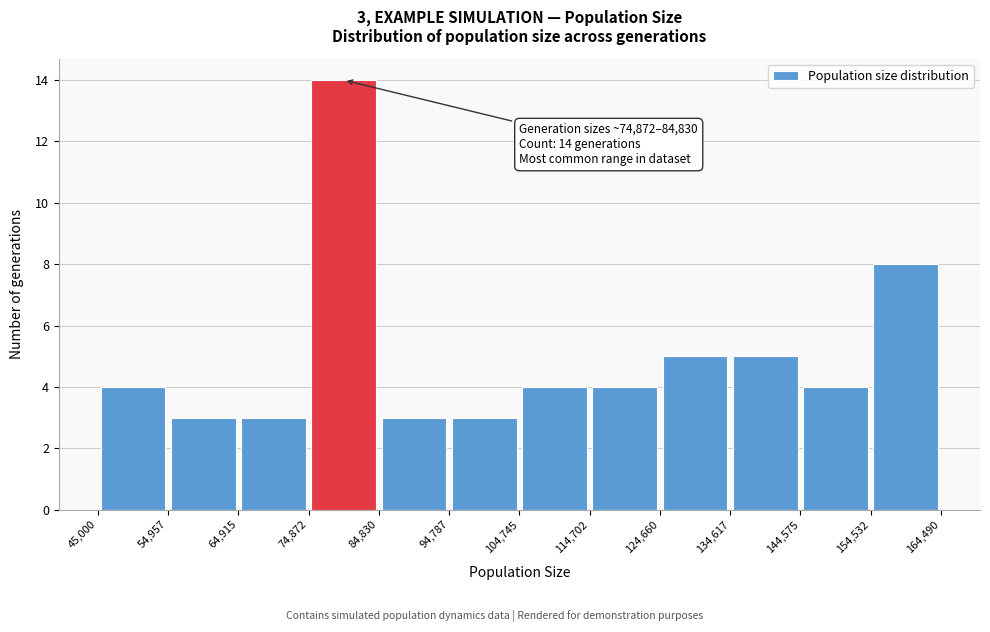

Over which range of the x-axis is the bar tallest?

74,872 to 84,830